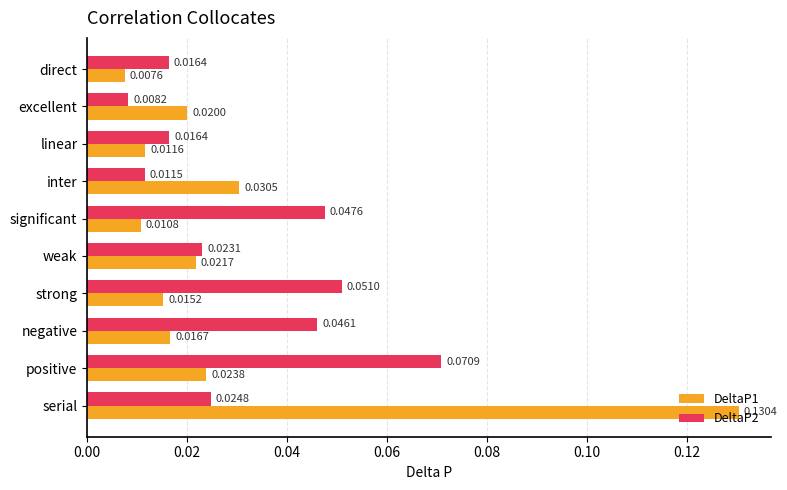

Rank the series by their average value, from highest to lowest.

DeltaP2, DeltaP1